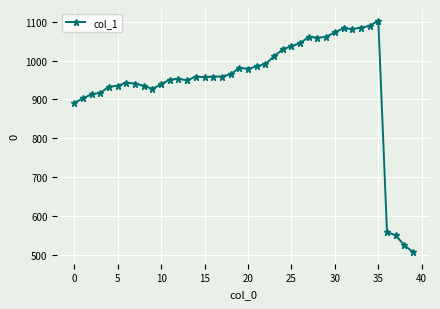

What is the average value?

943